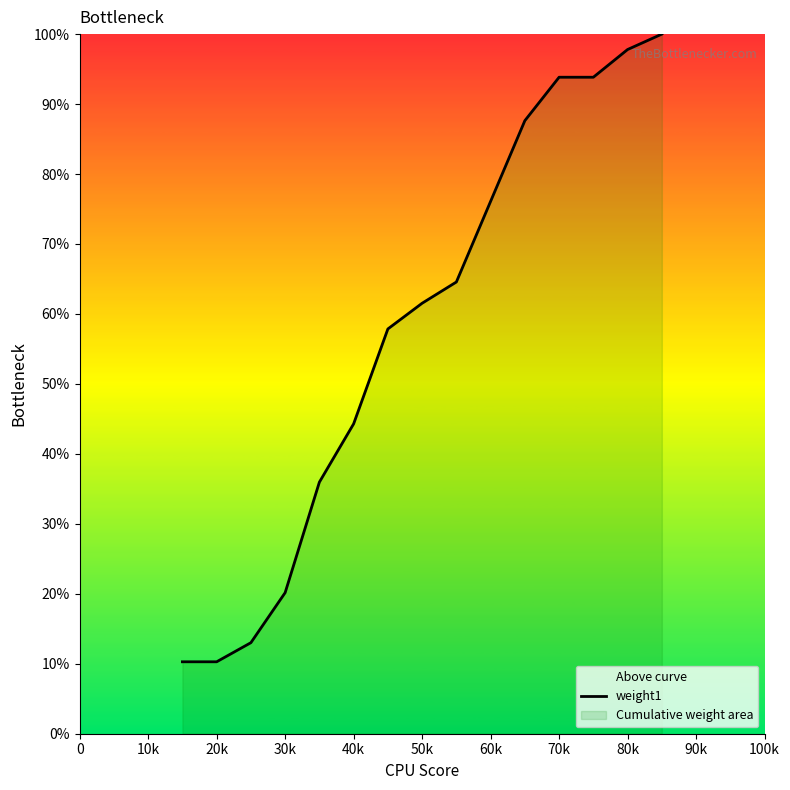

What is the minimum value shown in the chart?

10.3